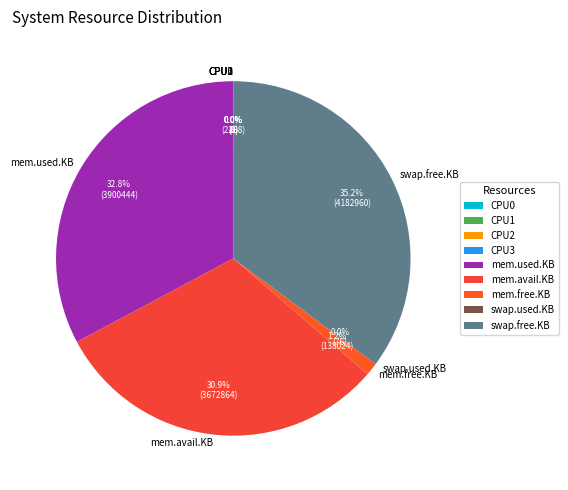

Between swap.free.KB and mem.avail.KB, which is larger?

swap.free.KB